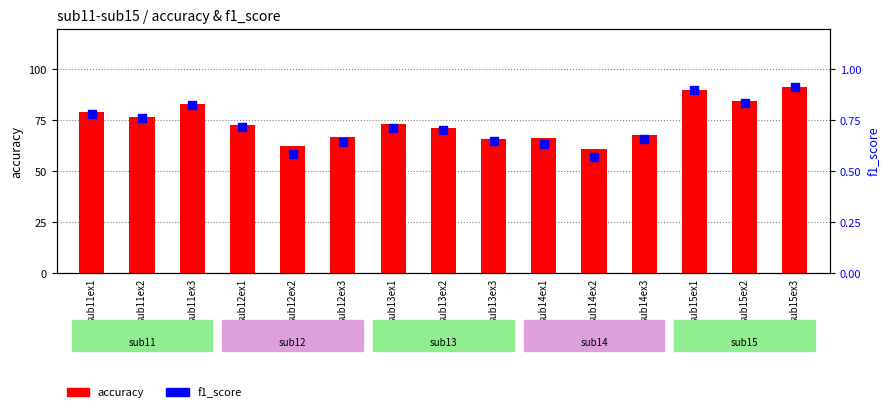

At which category is the sum across all series the highest?

sub15ex3